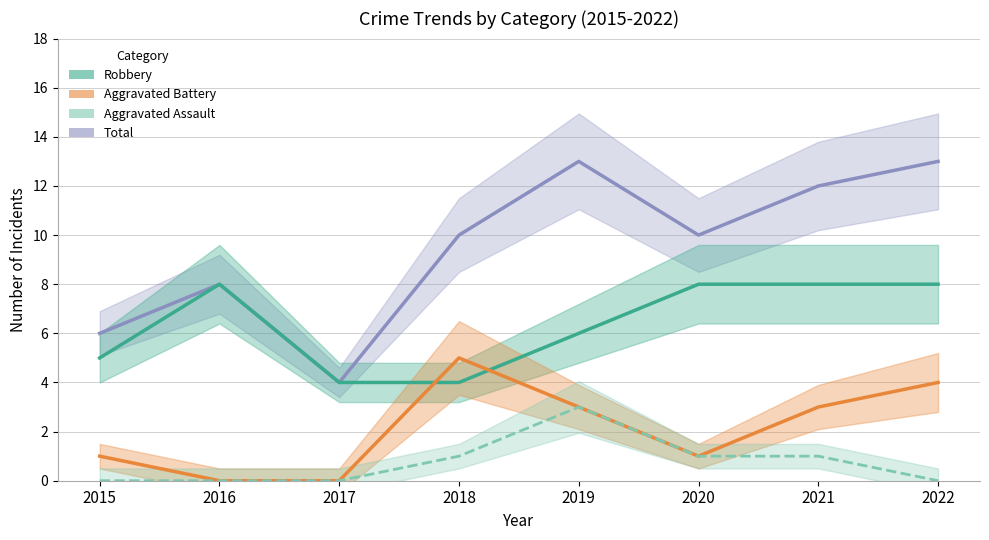

The Robbery series shows 14 at 2016. True or false?

False